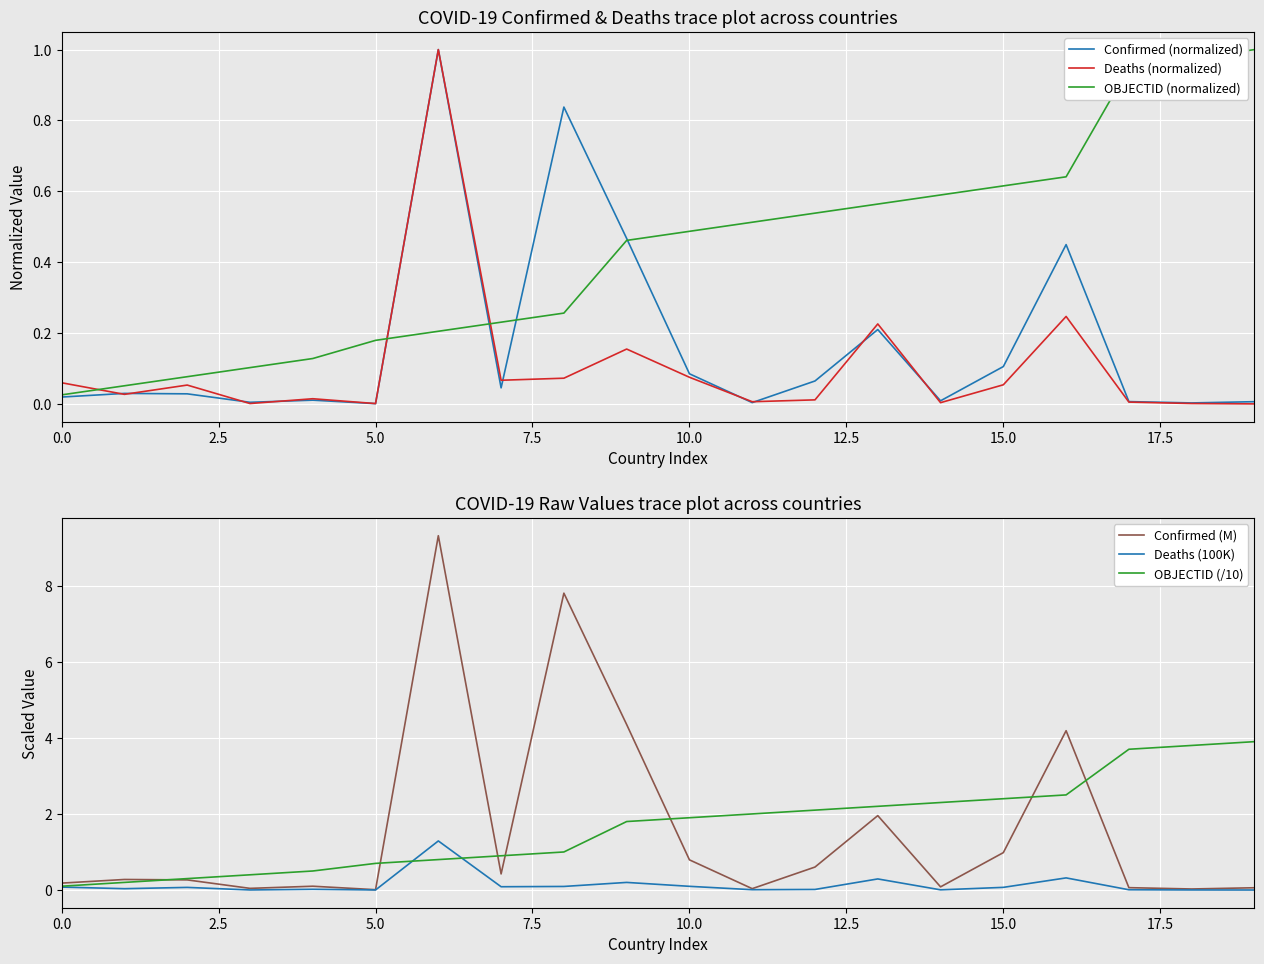

Which series has the largest total across all categories?

OBJECTID (/10)